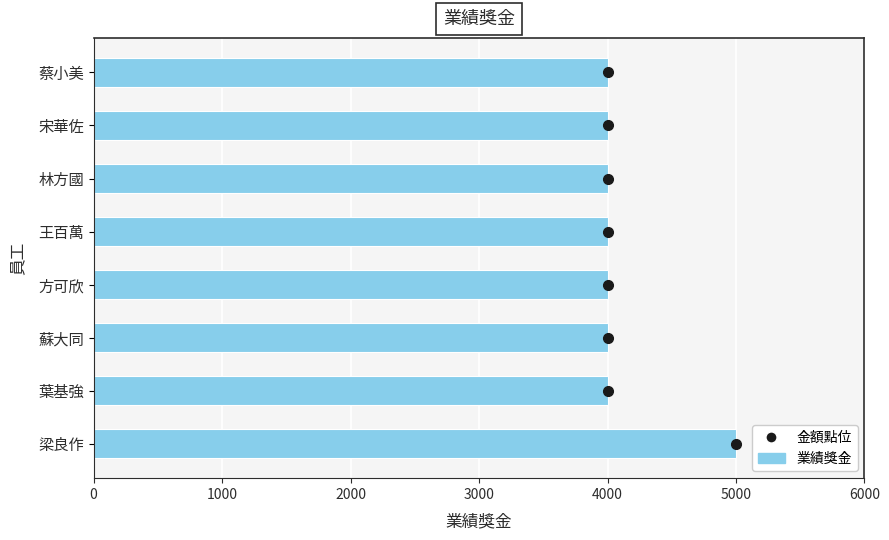

What is the change in value from 梁良作 to 葉基強?

-1000